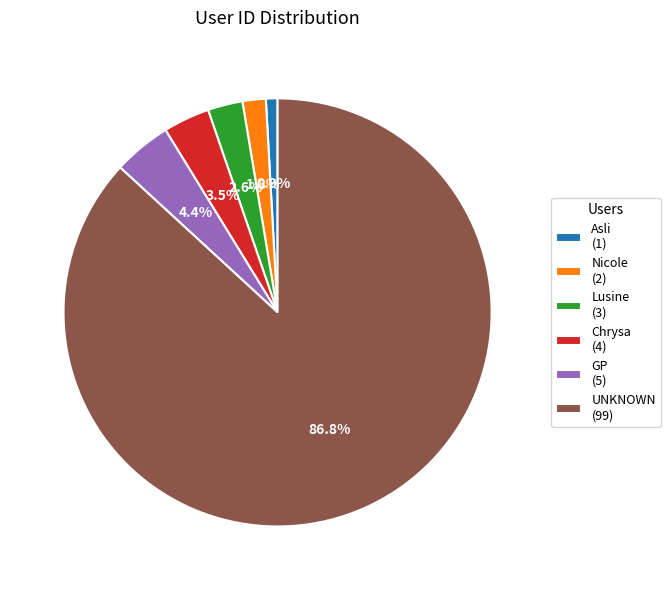

Rank the categories by value from lowest to highest.

Asli, Nicole, Lusine, Chrysa, GP, UNKNOWN